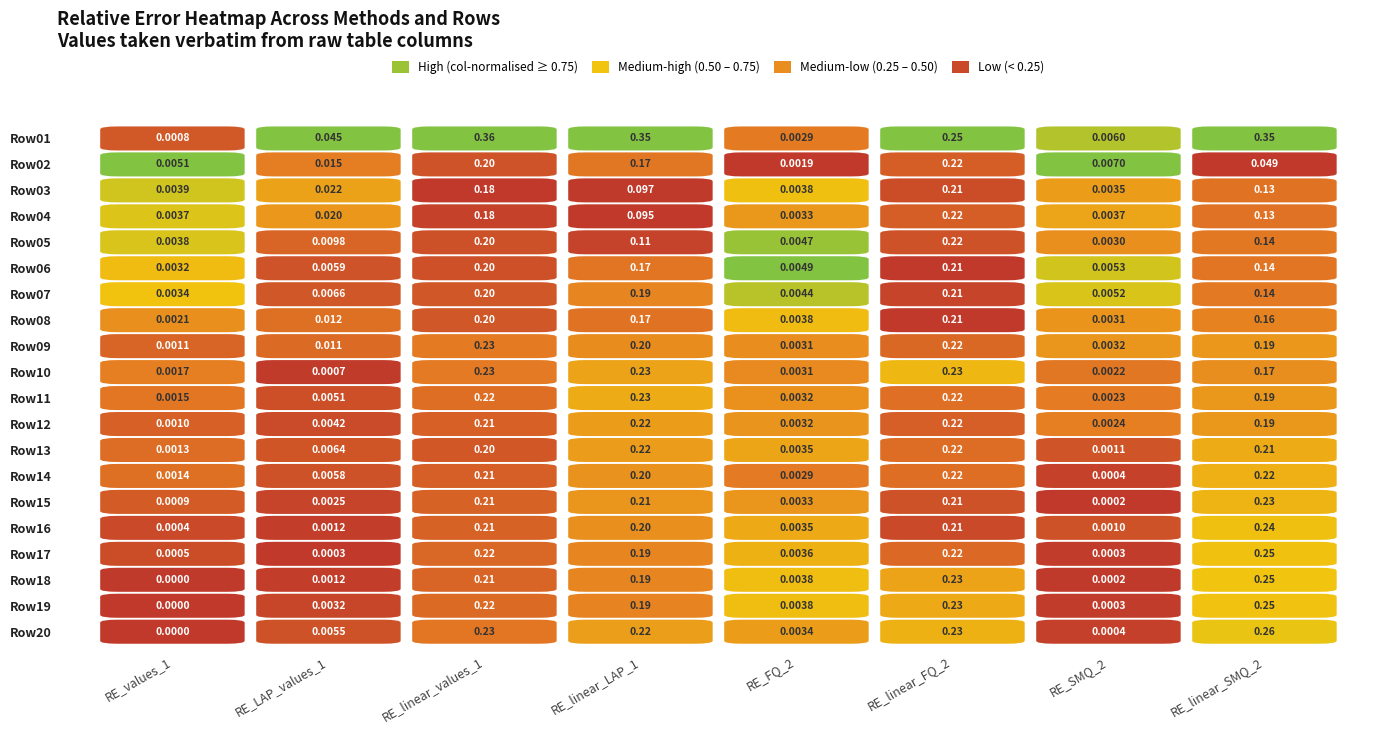

Rank the categories by RE_linear_LAP_1 value from highest to lowest.

0, 10, 9, 19, 11, 12, 14, 13, 15, 8, 17, 16, 6, 18, 1, 5, 7, 4, 2, 3